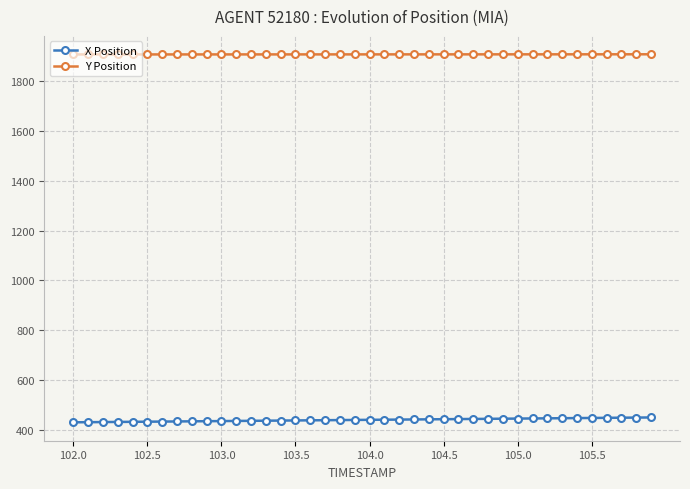

Which series has the largest total across all categories?

Y Position